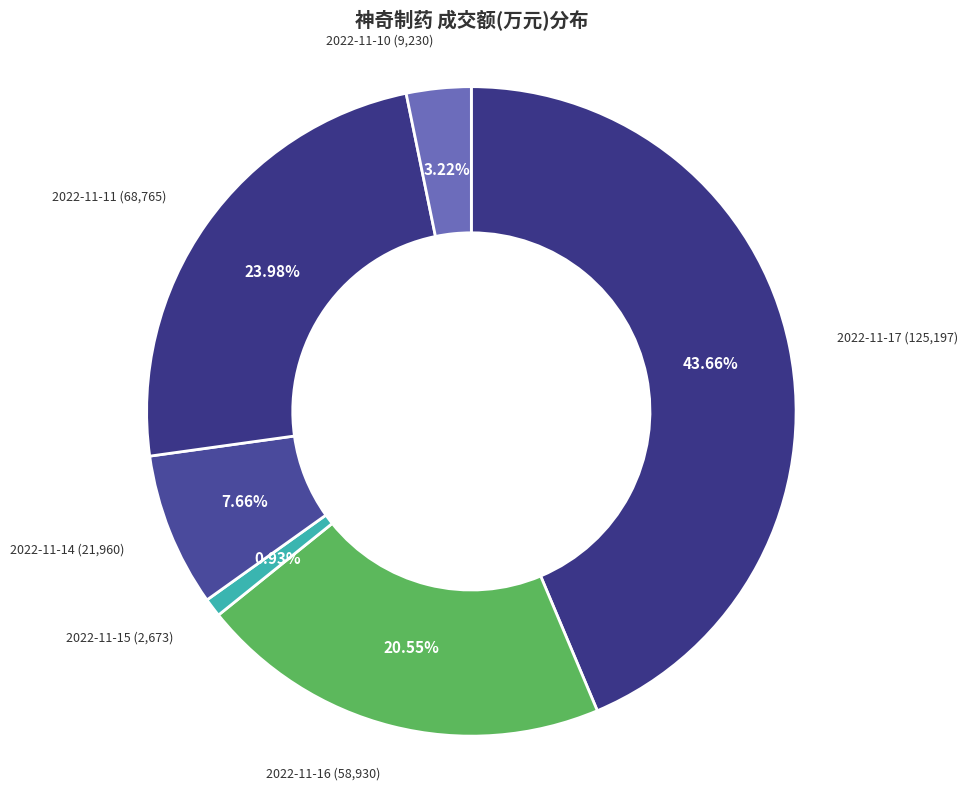

Between 2022-11-17 (125,197) and 2022-11-16 (58,930), which is larger?

2022-11-17 (125,197)